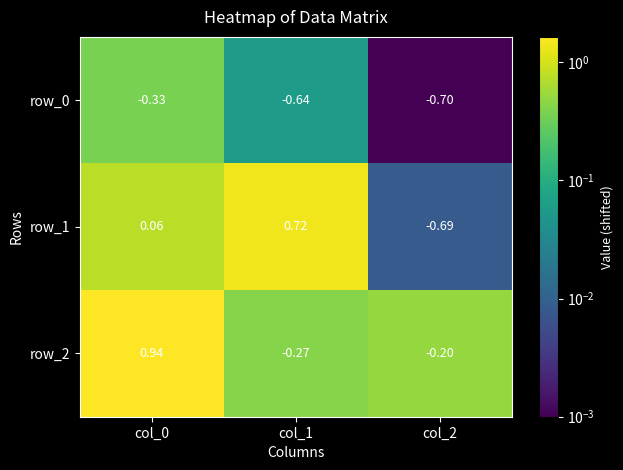

Is the value of row_0 at col_2 greater than the value of row_2 at col_2?

No